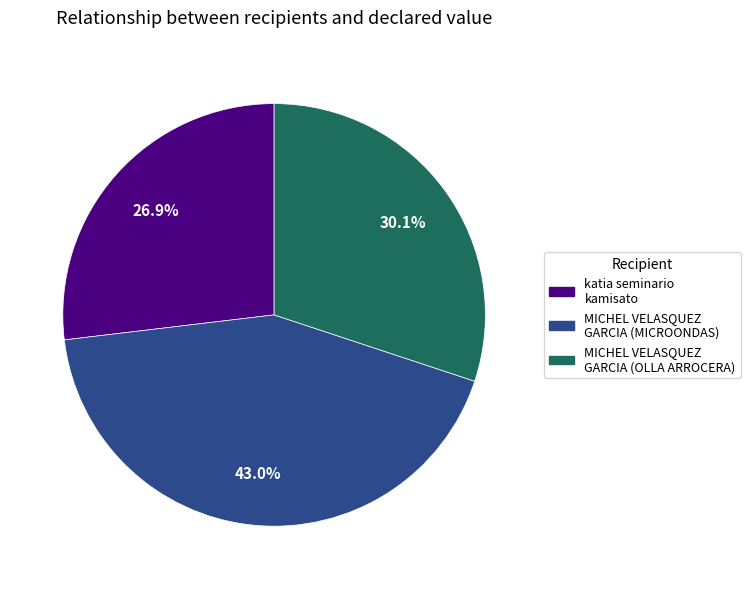

Is there a majority slice in this chart?

No